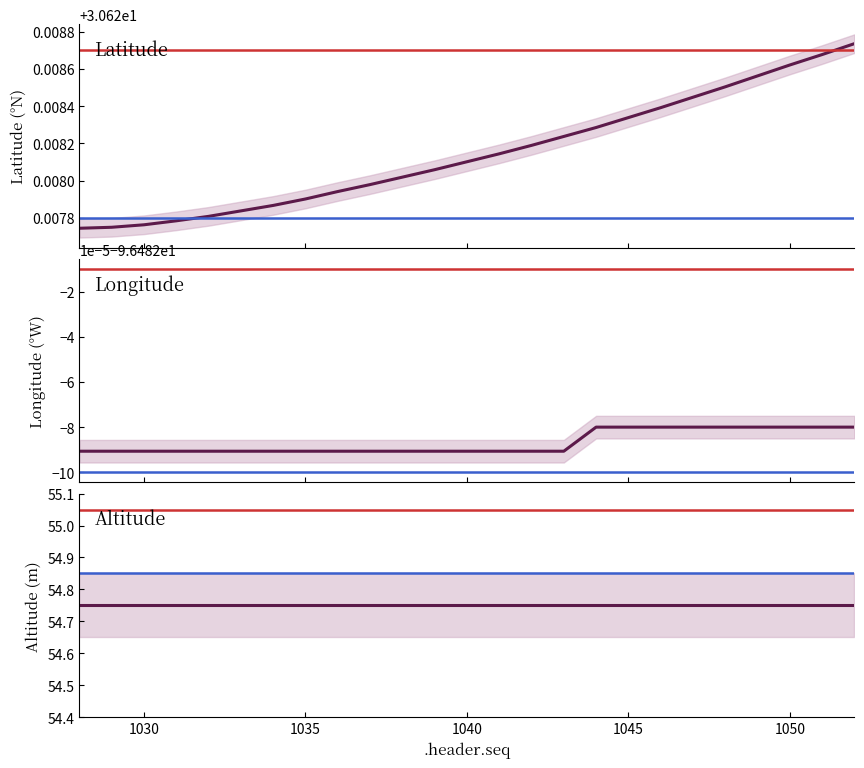

Rank the series by their maximum value, from highest to lowest.

altitude, latitude, longitude